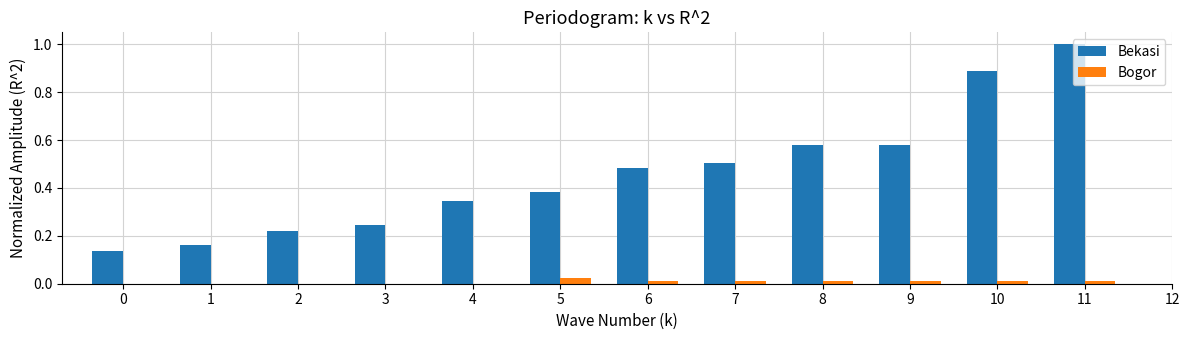

What is the maximum value shown in the chart?

1.0